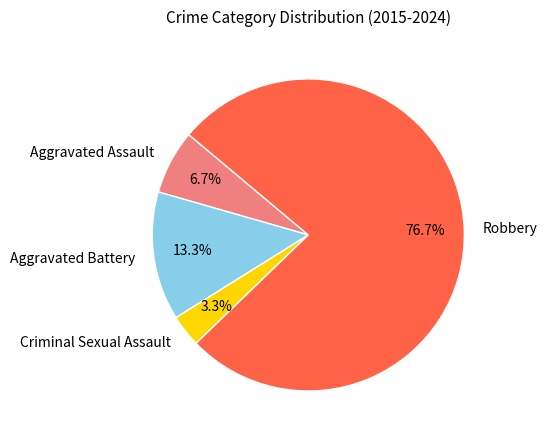

Approximately how many times larger is the value at Criminal Sexual Assault compared to Aggravated Assault?

0.5